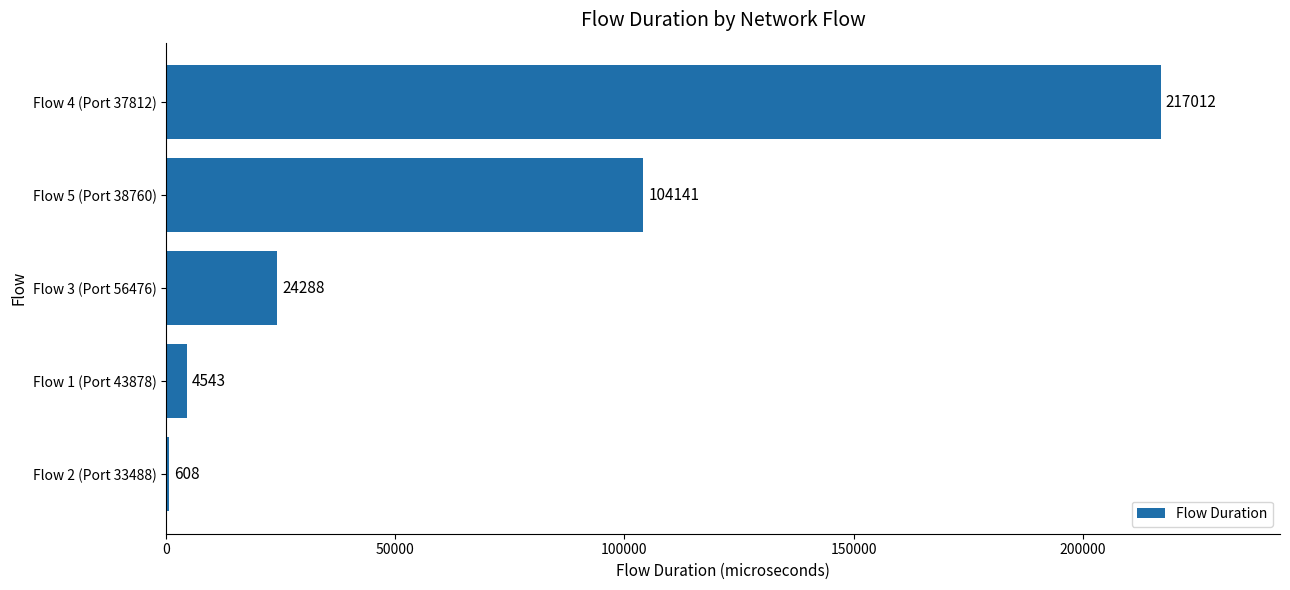

What is the greatest value displayed?

217012